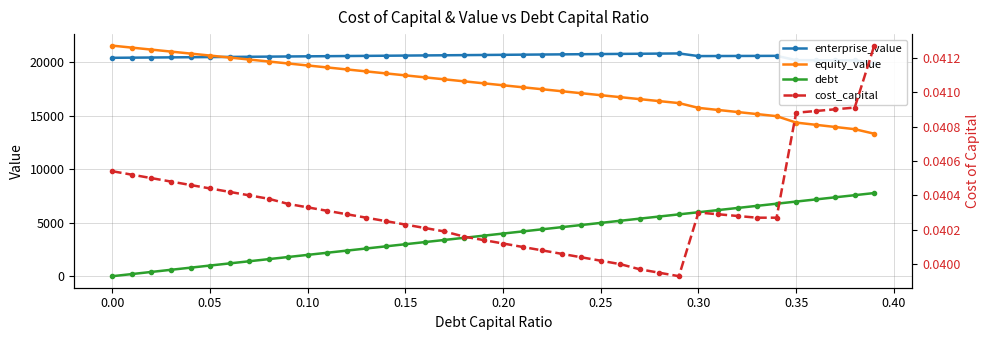

What position from the right is 0.15?

25